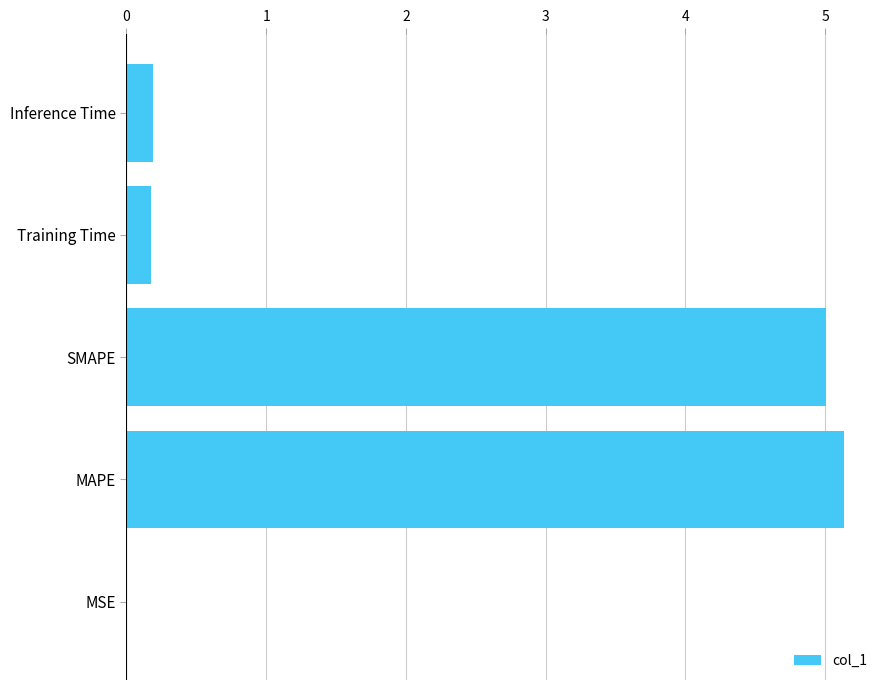

What is the approximate value at SMAPE?

5.0